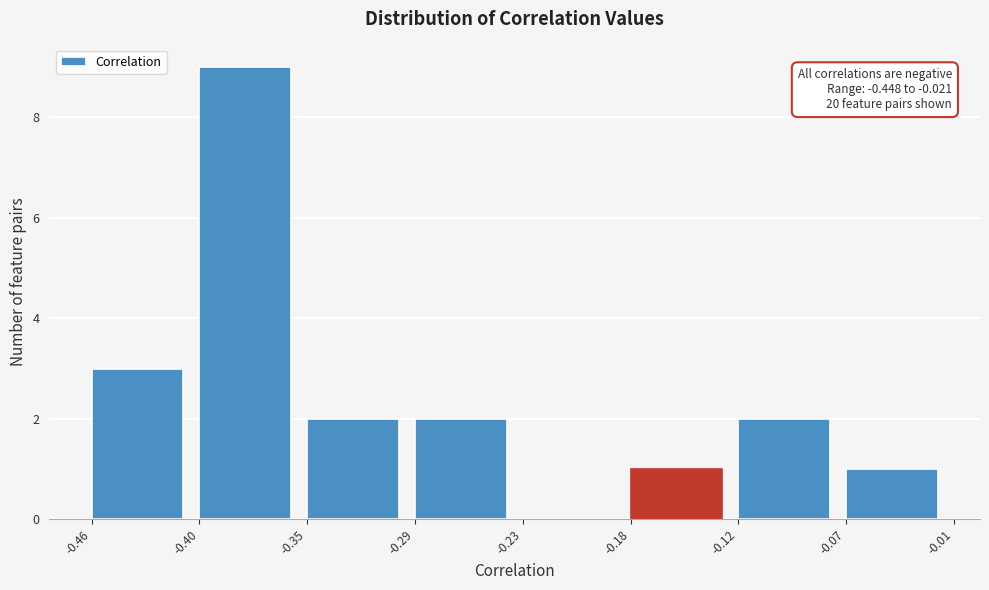

Which range on the x-axis has the tallest bar?

-0.40 to -0.35